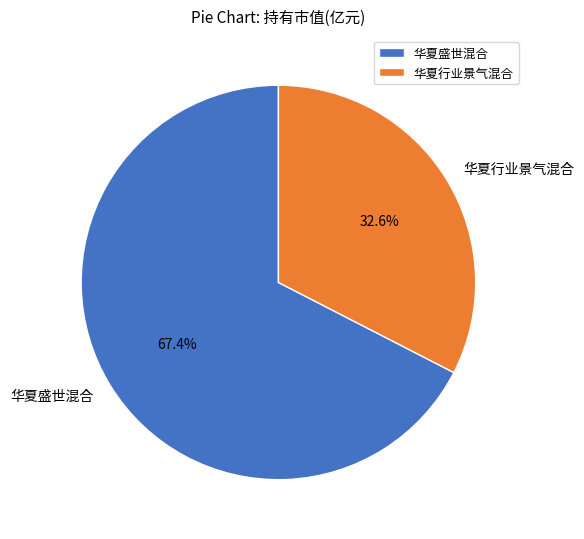

Between 华夏行业景气混合 and 华夏盛世混合, which is larger?

华夏盛世混合